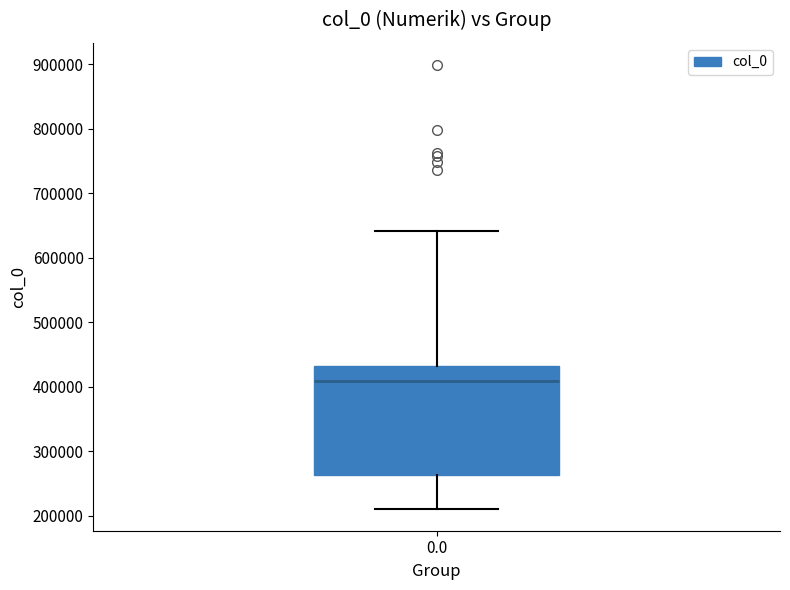

Where does the upper whisker of the box at x = 0.0 end on the y-axis? The values are not printed on the chart, so give them approximately, as read against the axis.

640000